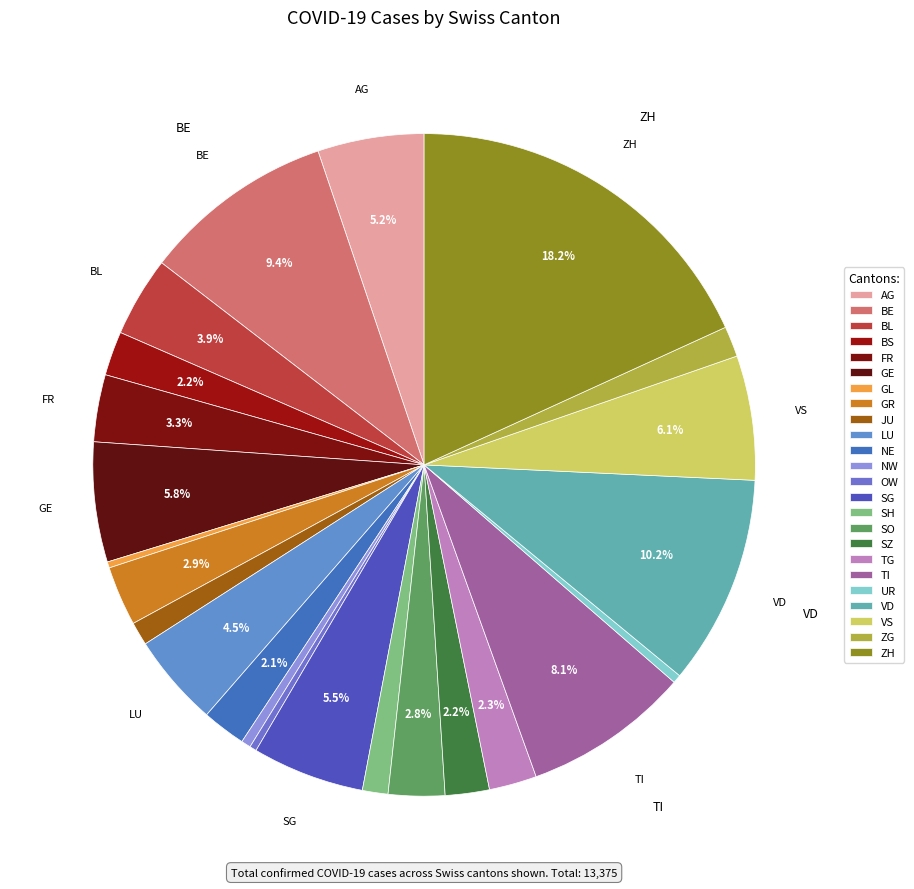

Count the number of slices in the pie.

24